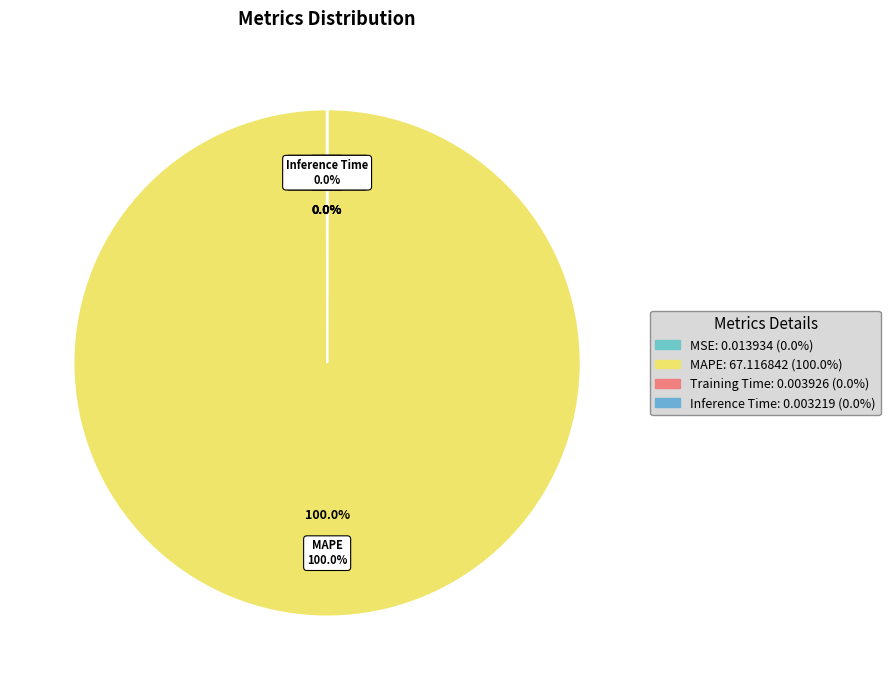

To the nearest percent, what is the difference between the largest and smallest slice percentages?

100%